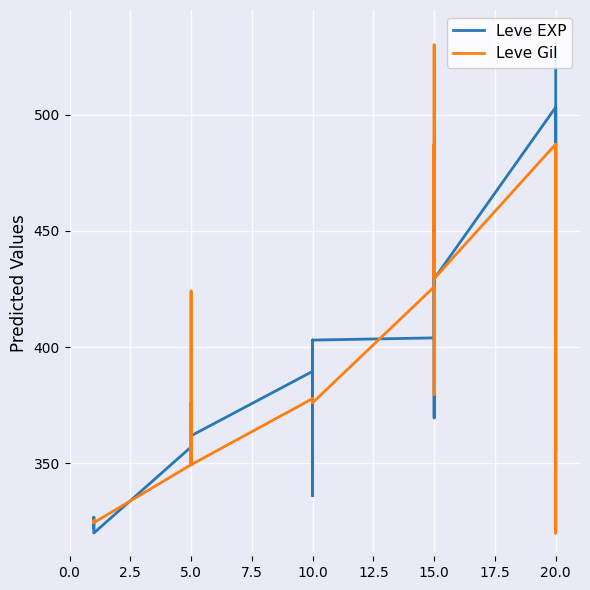

In Leve EXP, how many points are higher than both neighbors (excluding endpoints)?

6